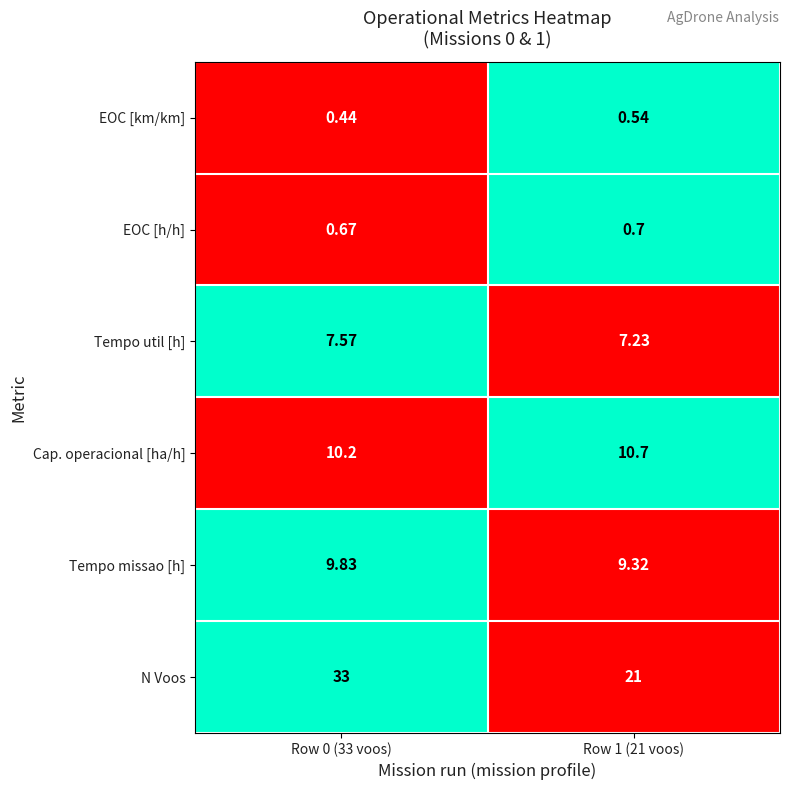

At Row 1 (21 voos), list the series in order from smallest to largest.

EOC [km/km], EOC [h/h], Tempo util [h], Tempo missao [h], Cap. operacional [ha/h], N Voos